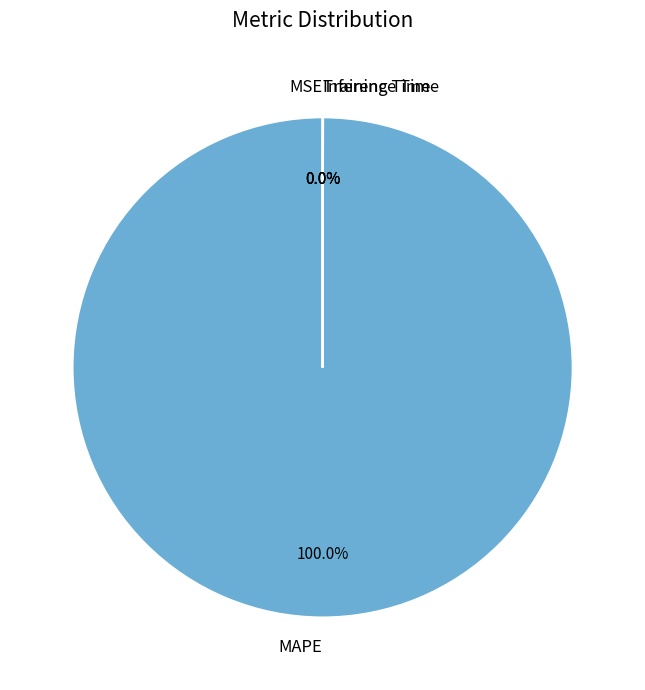

To the nearest percent, what is the average slice percentage?

25%